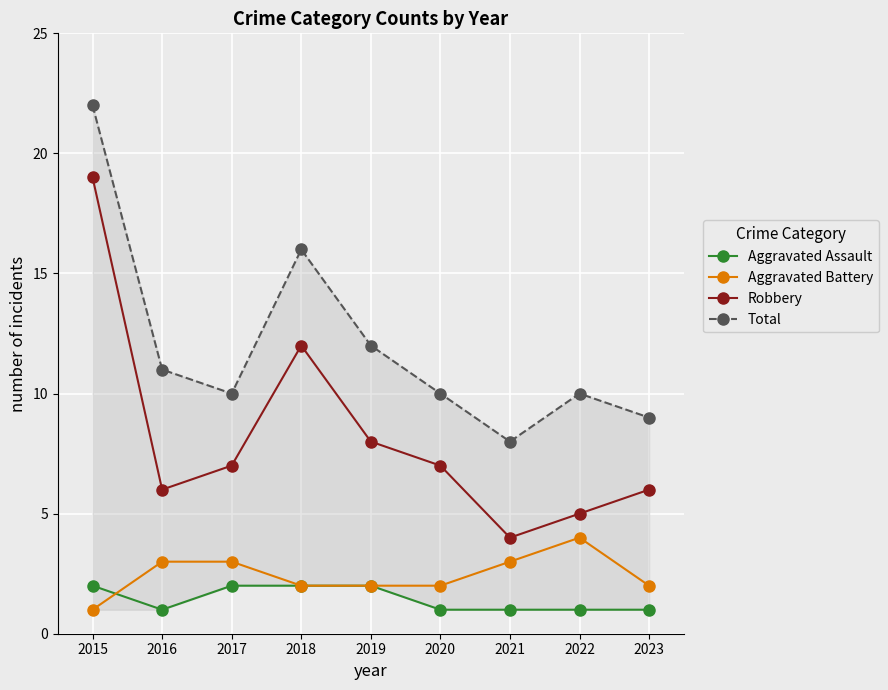

True or false: Aggravated Battery and Robbery cross at least once.

False